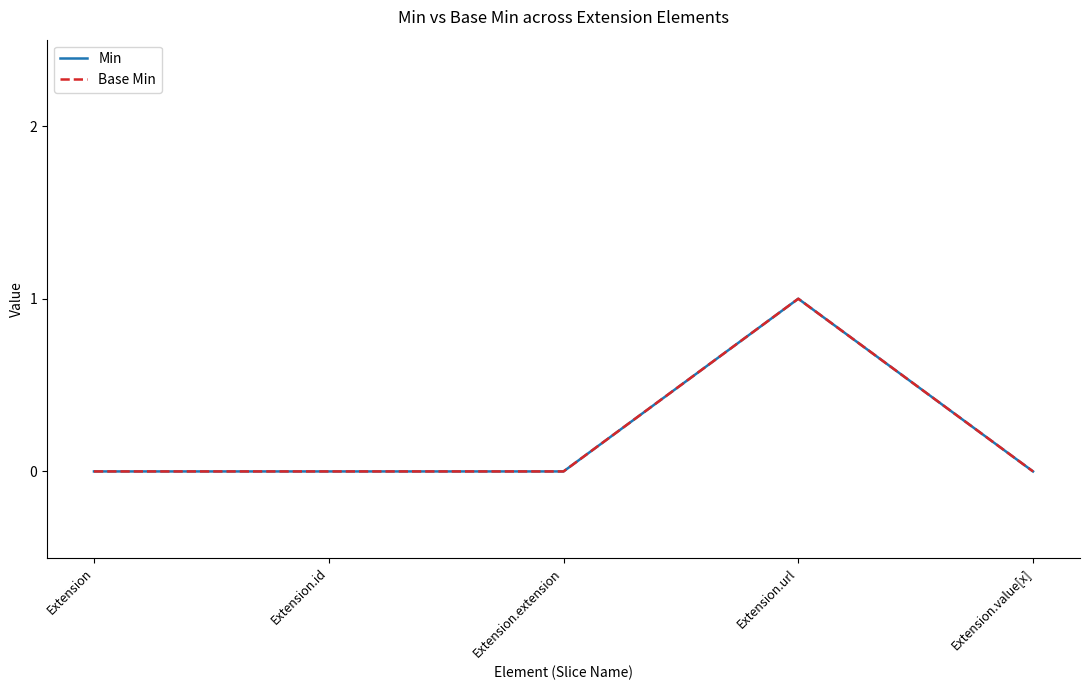

Is this an area chart (filled region under the line)?

No